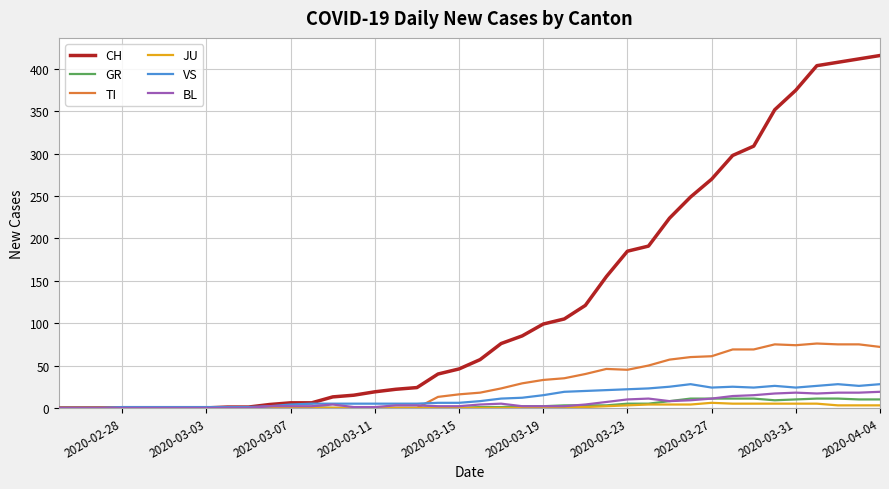

What is the greatest value displayed?

416